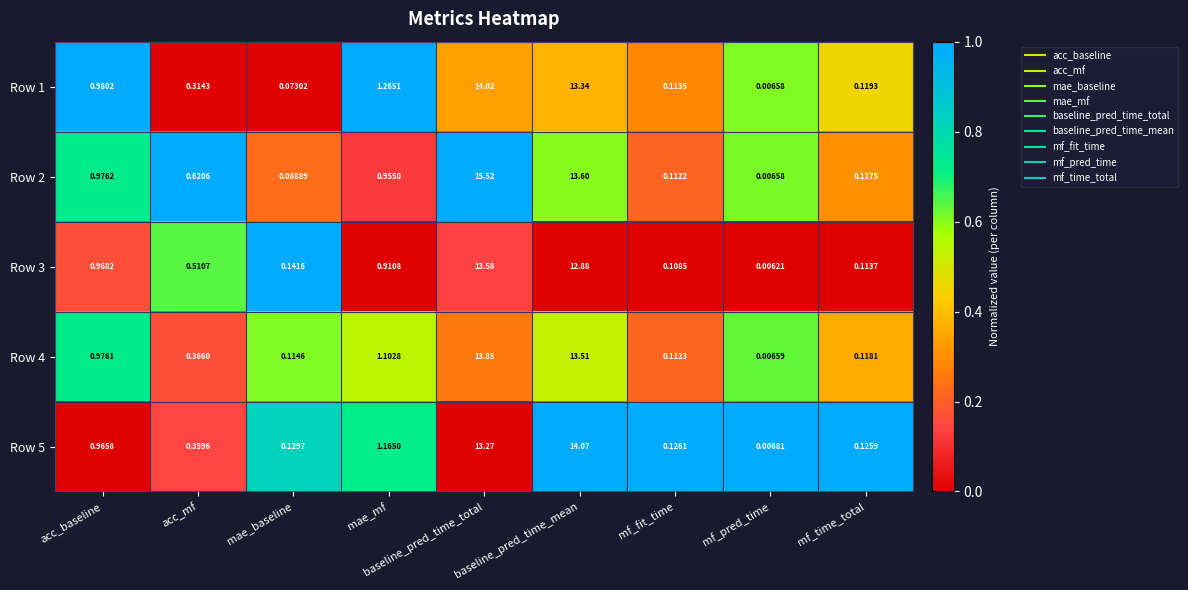

Which category has the lowest value across all series?

mf_pred_time